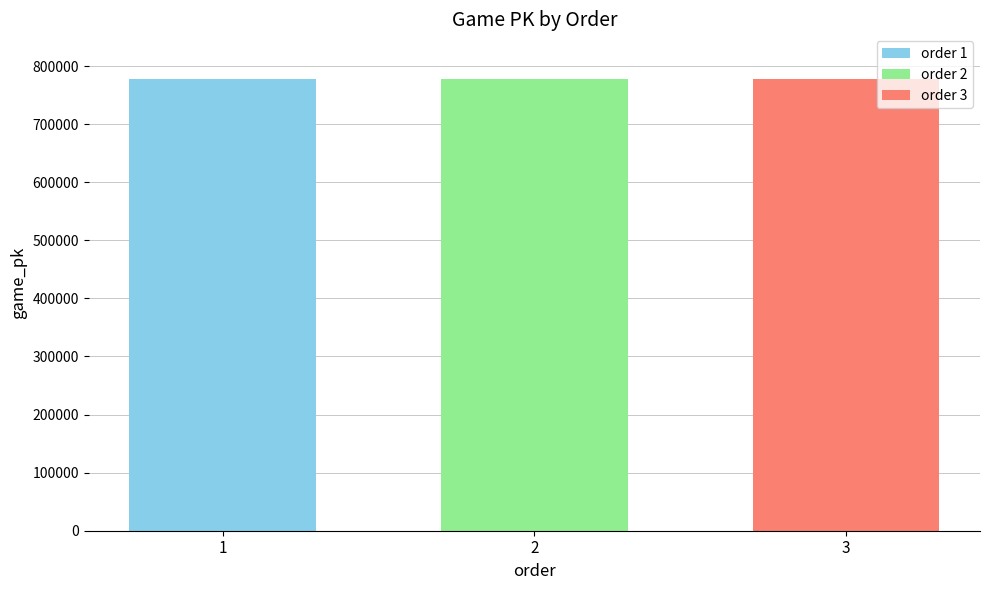

Which series has the widest spread of values?

order 1